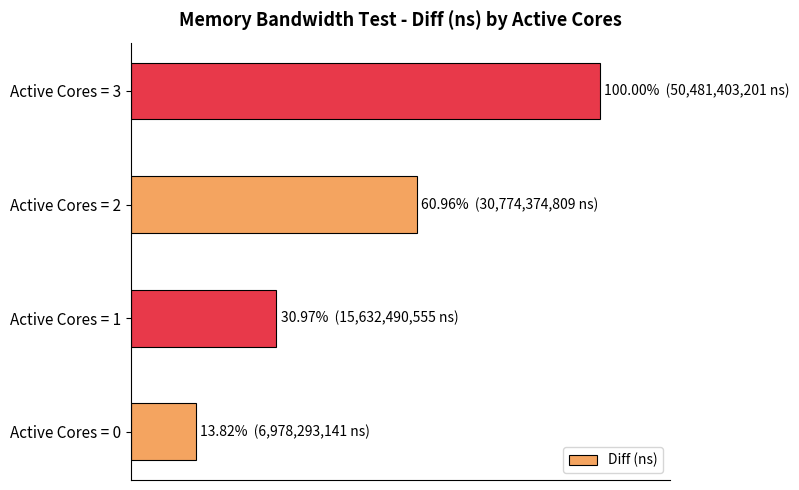

List the labels in order of value, largest first.

Active Cores = 3, Active Cores = 2, Active Cores = 1, Active Cores = 0